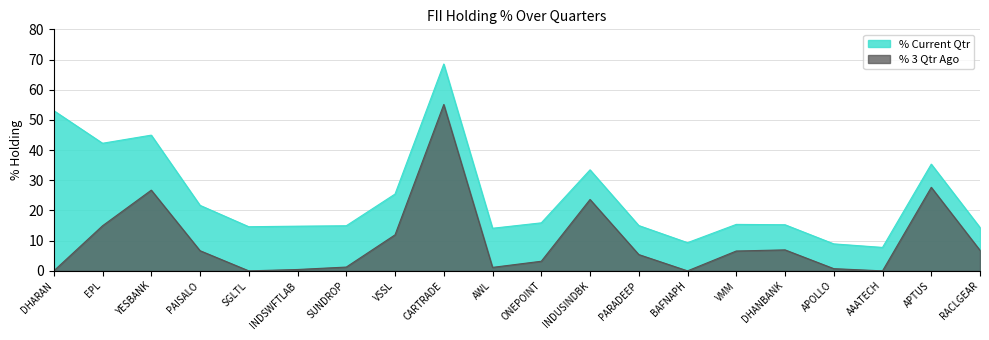

True or false: % 3 Qtr Ago has a value of 0.0 at AAATECH.

True